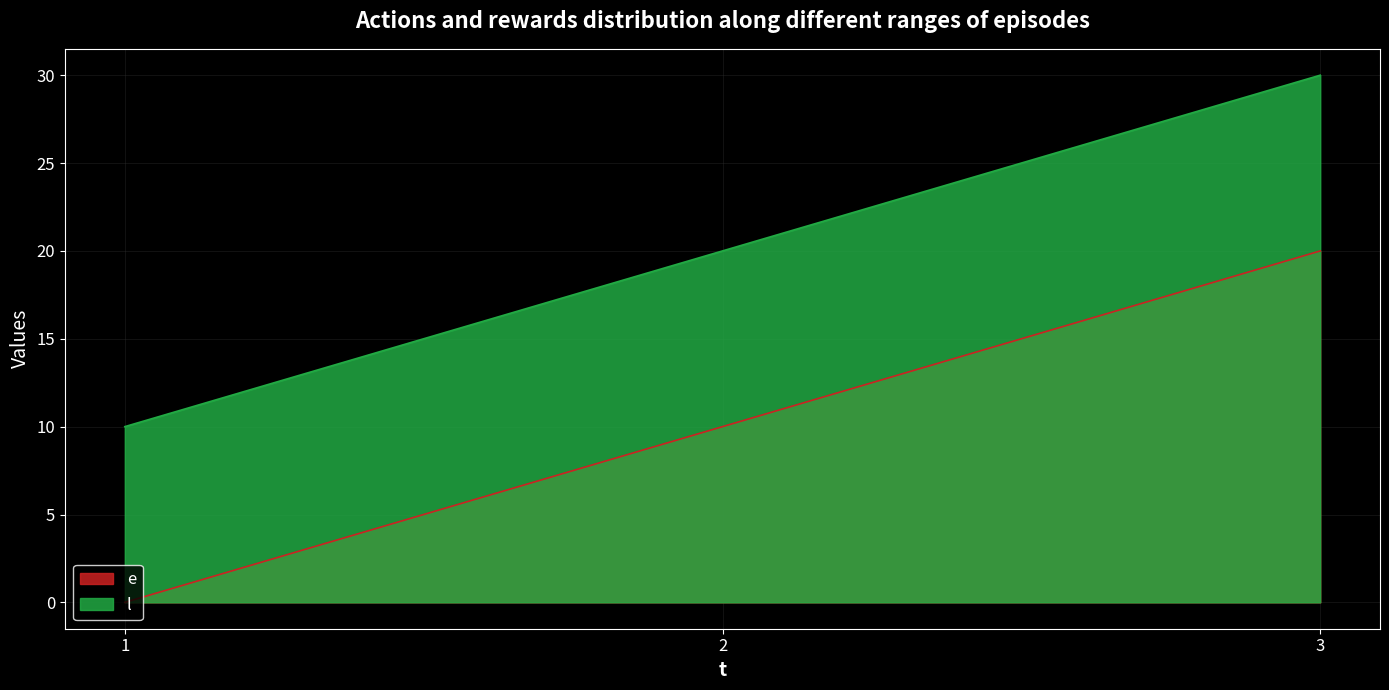

Between 1 and 2, which series saw the biggest shift?

e